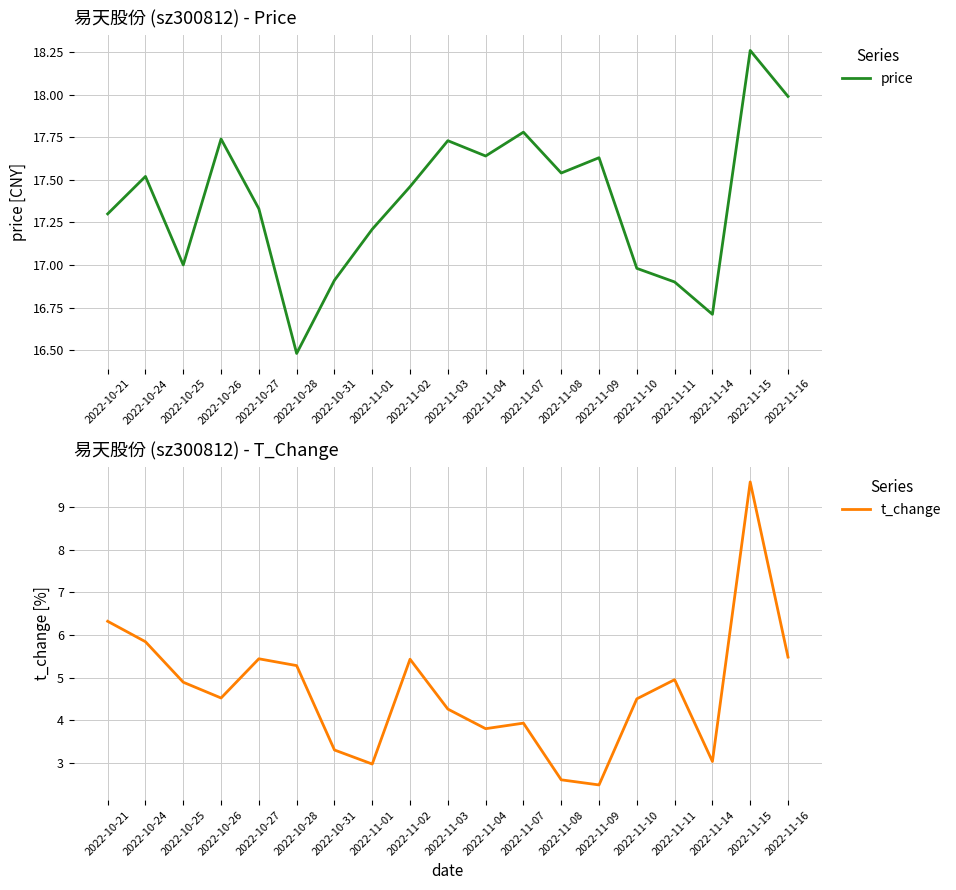

True or false: t_change and price intersect in this chart.

False